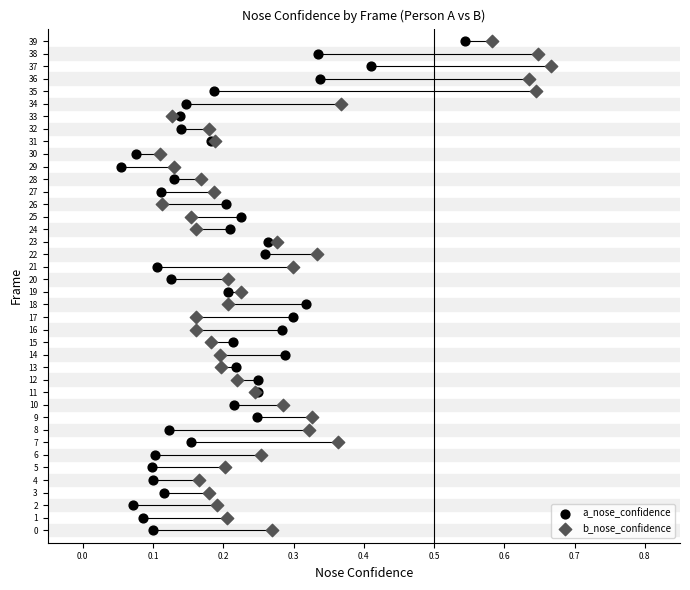

What are all the series names shown in the legend?

a_nose_confidence, b_nose_confidence